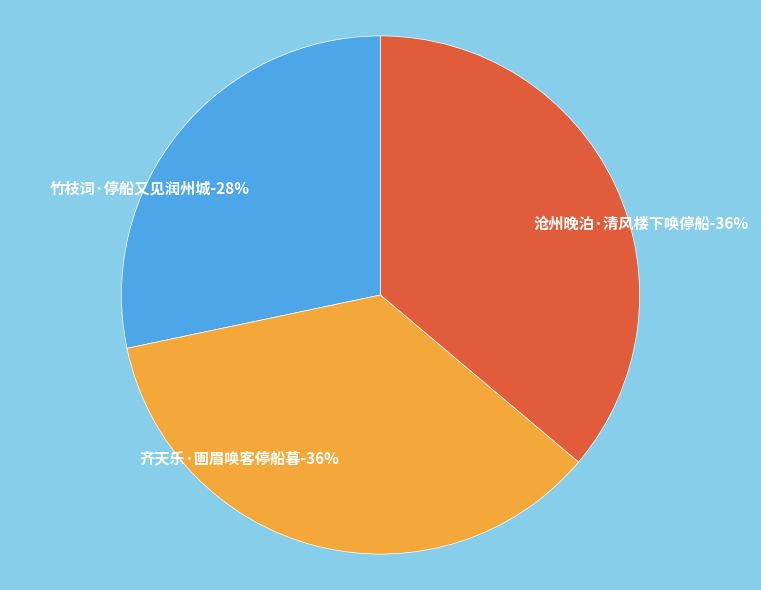

The 沧州晚泊·清风楼下唤停船 slice represents 49% of the pie. True or false?

False